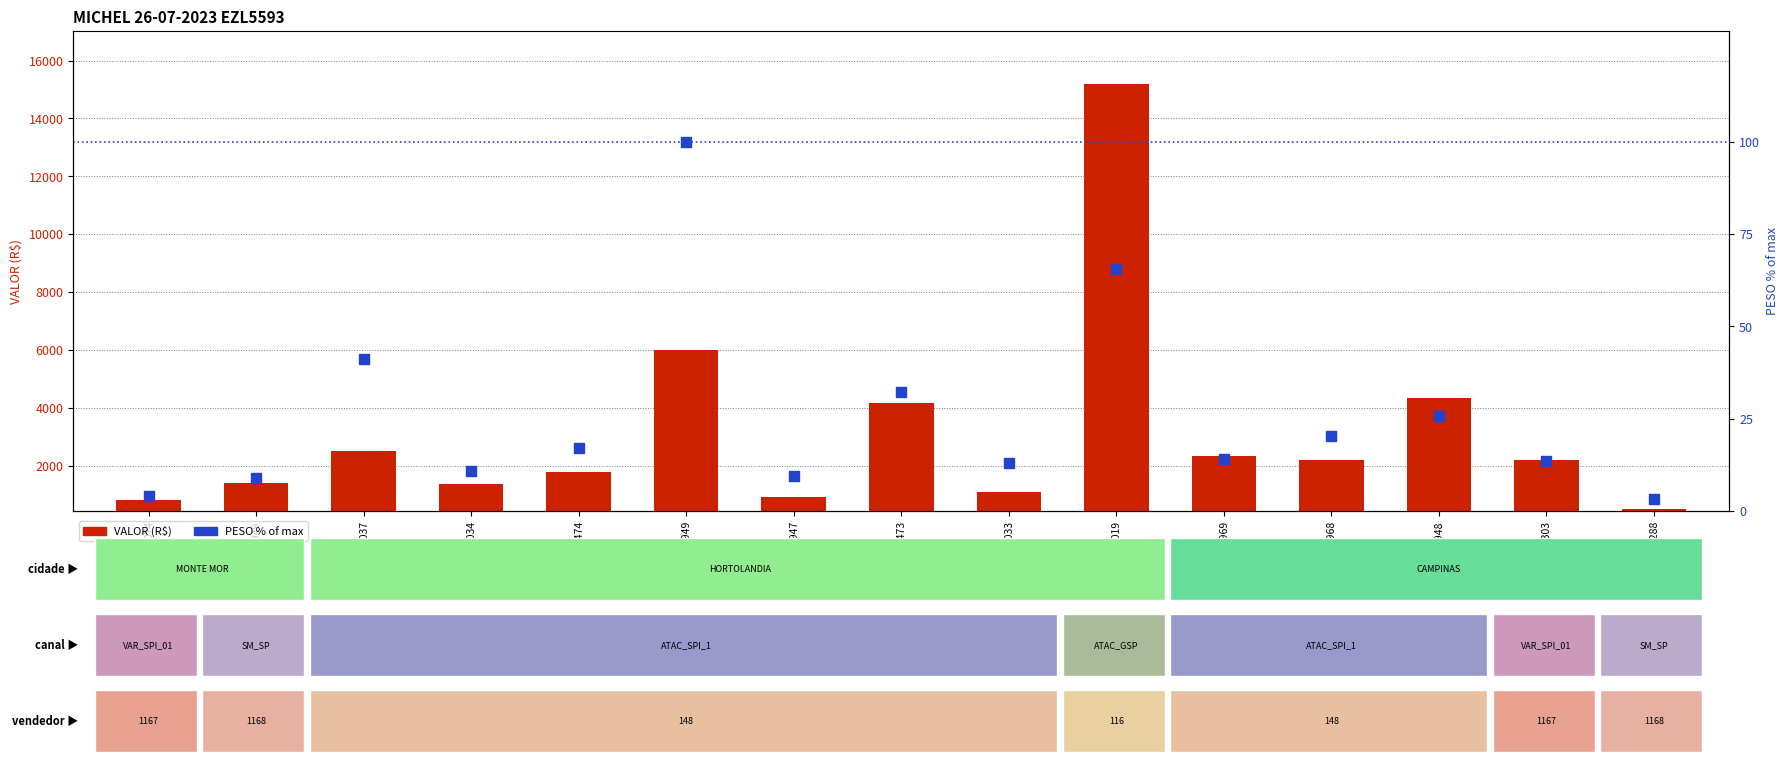

What is the total value across all series at P6523288?

506.9